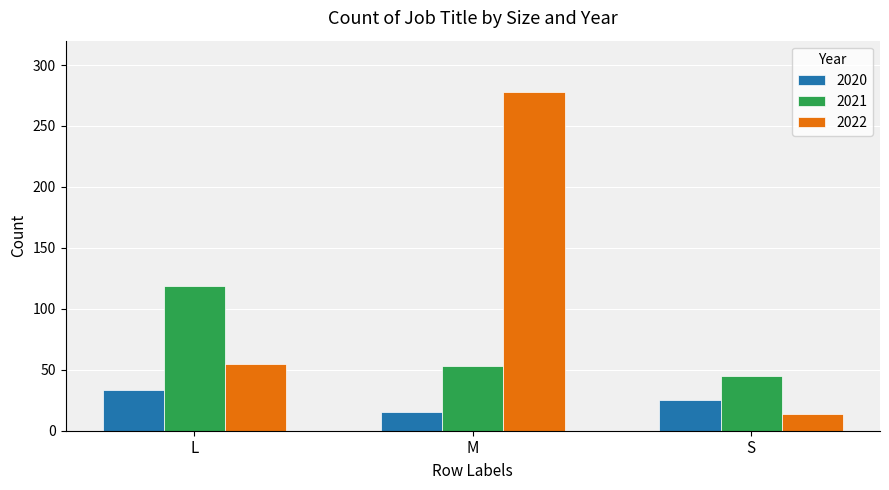

How many bars are there in total?

9